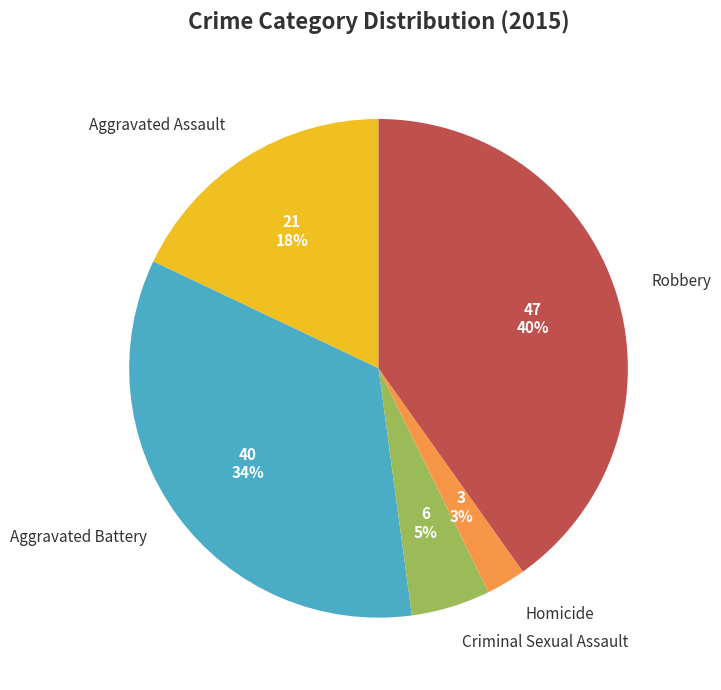

Rank the categories by value from lowest to highest.

Homicide, Criminal Sexual Assault, Aggravated Assault, Aggravated Battery, Robbery